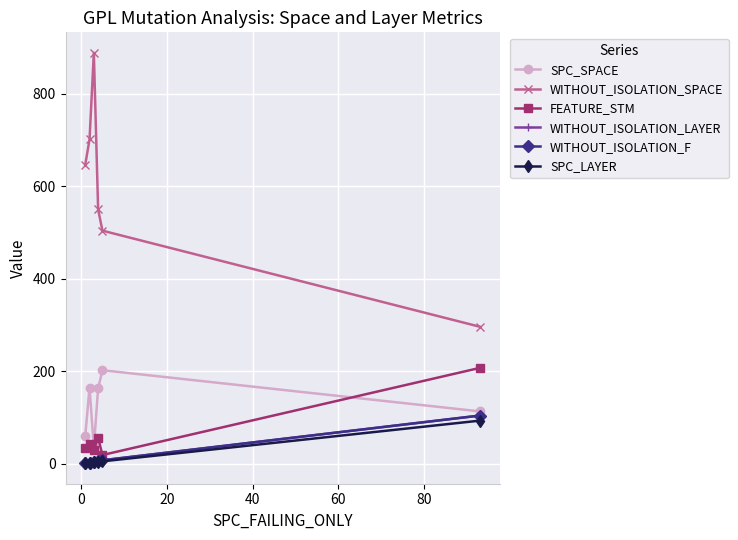

Reading left to right, list all the values displayed in this chart.

SPC_SPACE: 60.7	164.4	35.0	162.8	202.0	113.0
WITHOUT_ISOLATION_SPACE: 646.3	701.0	888.0	549.8	503.7	296.0
FEATURE_STM: 34.7	43.2	30.0	56.0	18.7	207.0
WITHOUT_ISOLATION_LAYER: 1.5	2.4	3.0	5.2	7.3	104.0
WITHOUT_ISOLATION_F: 1.5	2.4	3.0	5.2	7.3	104.0
SPC_LAYER: 1.0	2.0	3.0	4.0	5.0	93.0